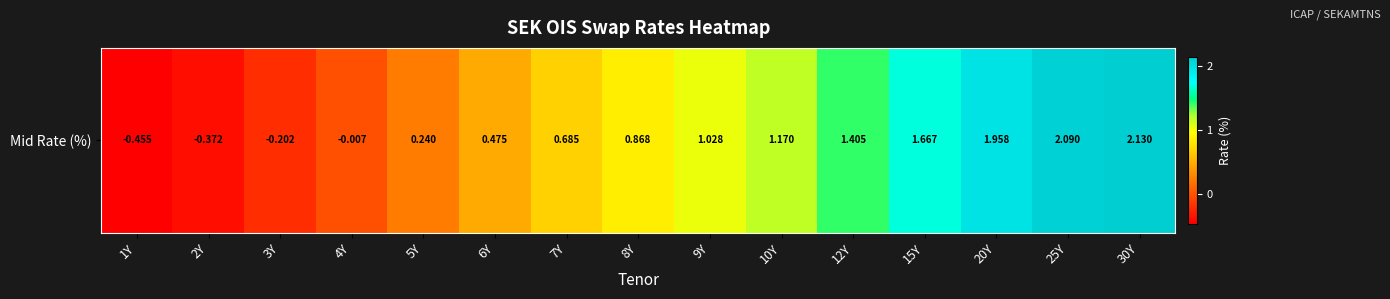

Reading right to left, extract all data points from this chart.

30Y=2.1	25Y=2.1	20Y=2.0	15Y=1.7	12Y=1.4	10Y=1.2	9Y=1.0	8Y=0.9	7Y=0.7	6Y=0.5	5Y=0.2	4Y=-0.0	3Y=-0.2	2Y=-0.4	1Y=-0.5